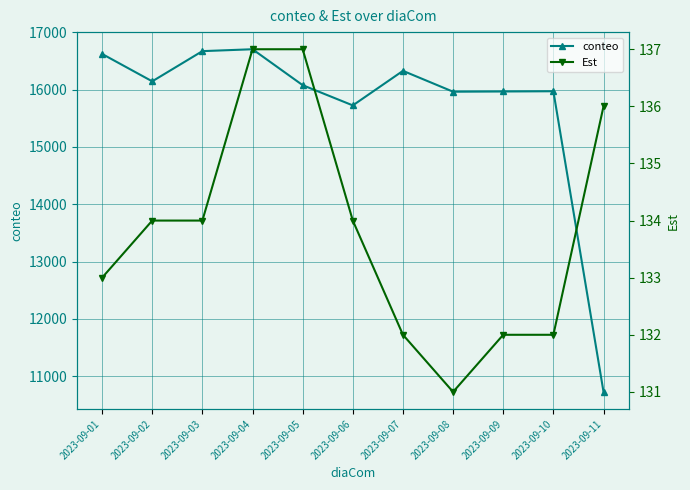

At which label does conteo first exceed 16078?

2023-09-01